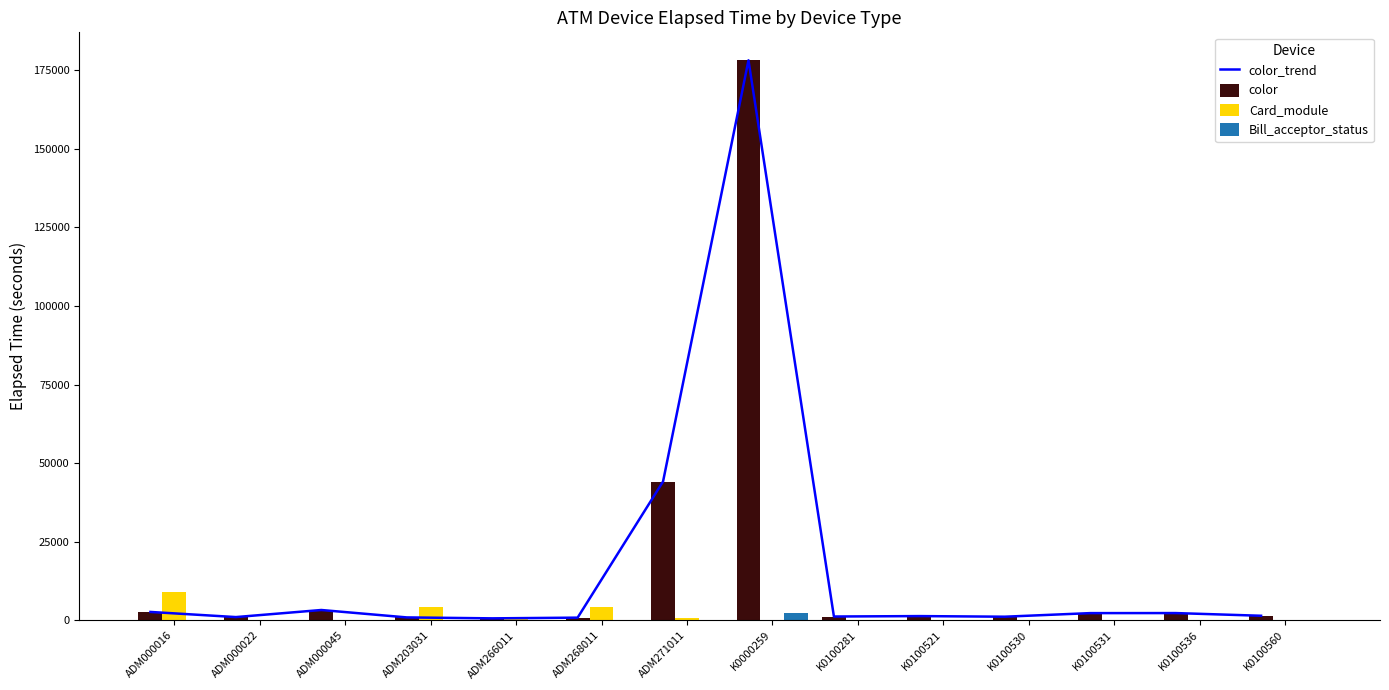

Rank the series at K0100531 from lowest to highest value.

Card_module, Bill_acceptor_status, color_trend, color